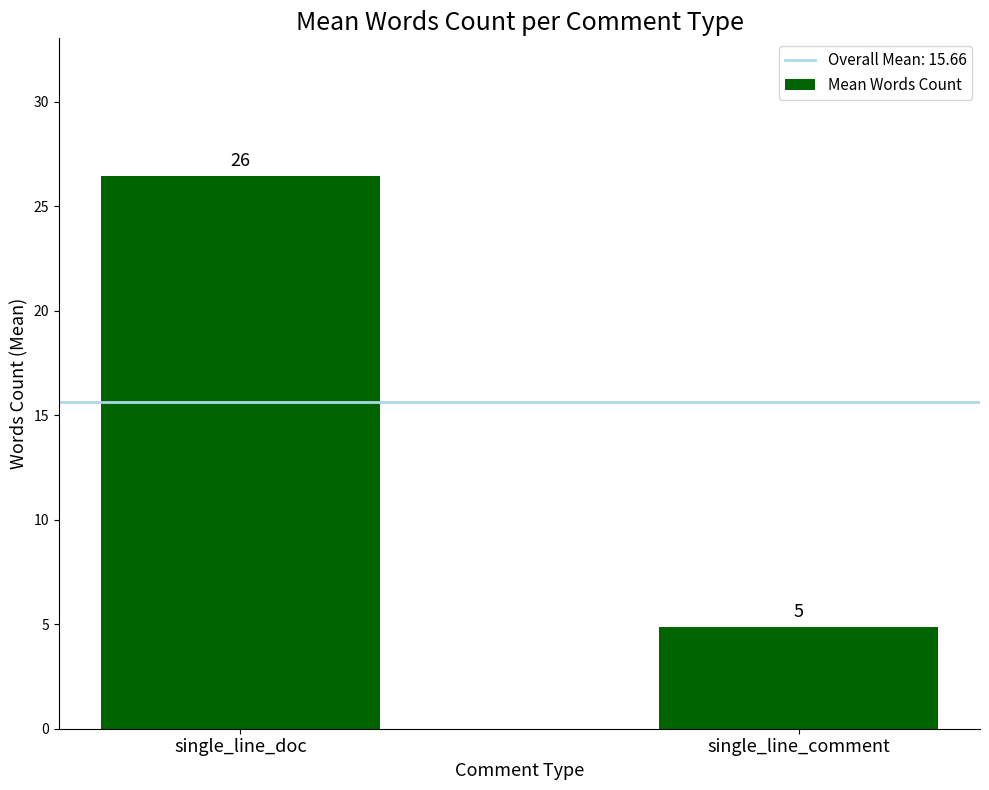

The value at single_line_comment is 2.4. True or false?

False